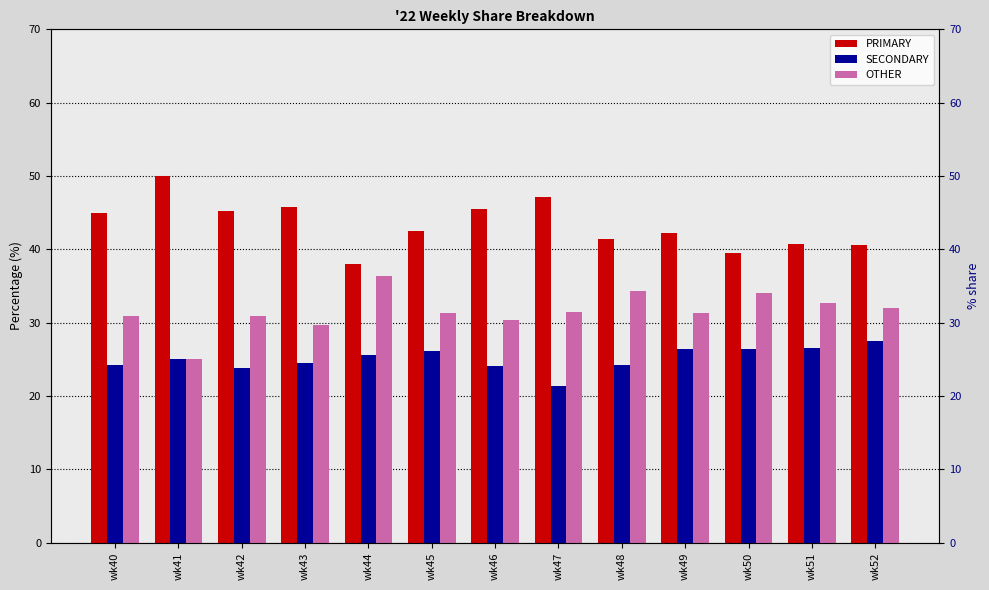

What are all the series names shown in the legend?

PRIMARY, SECONDARY, OTHER